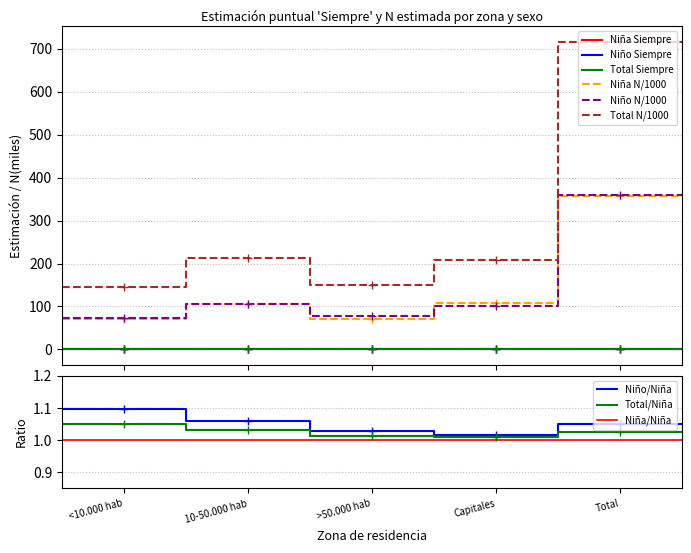

Which series has the largest range (max minus min)?

Total N(estimada)